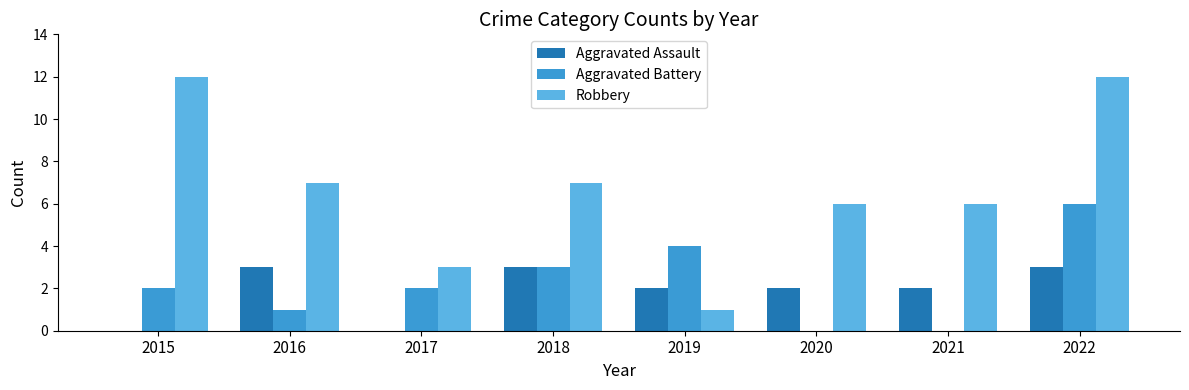

Reading right to left, extract all data points from this chart.

Aggravated Assault: 3	2	2	2	3	0	3	0
Aggravated Battery: 6	0	0	4	3	2	1	2
Robbery: 12	6	6	1	7	3	7	12